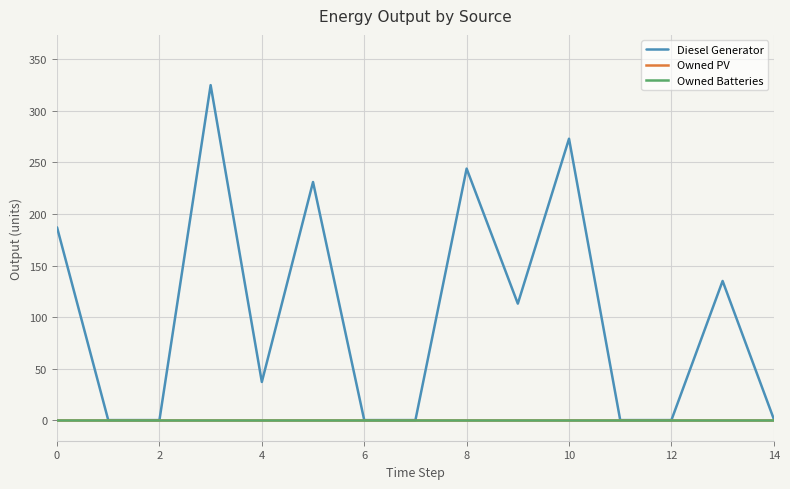

Which series has the largest total across all categories?

Diesel Generator